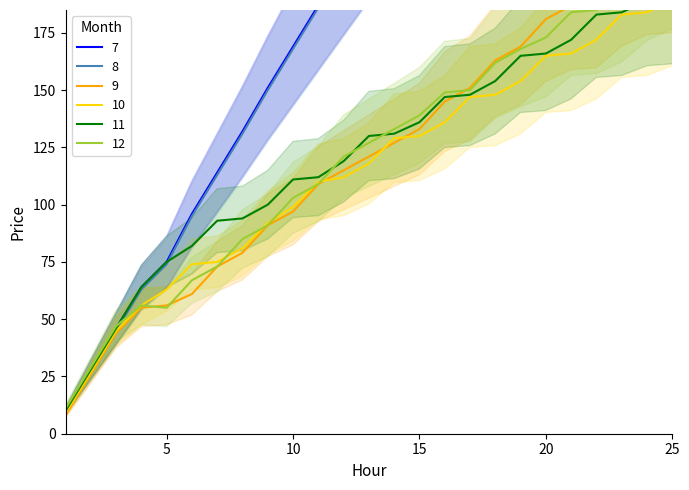

What is the value of the col_11 point at the 15th from the left?

139